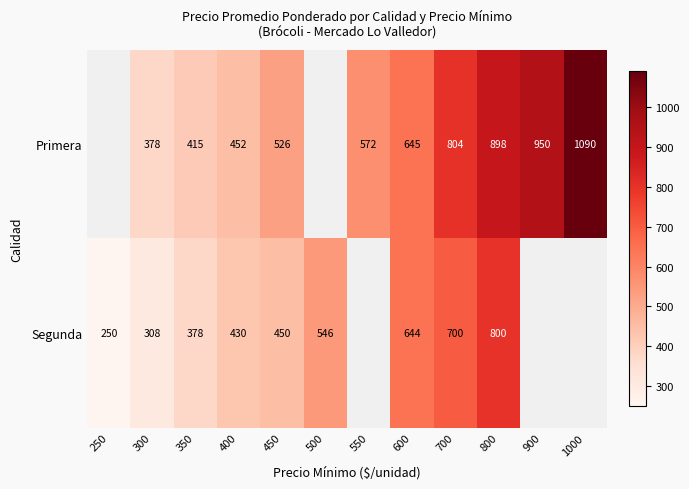

Between 400 and 800, which series saw the biggest shift?

Primera